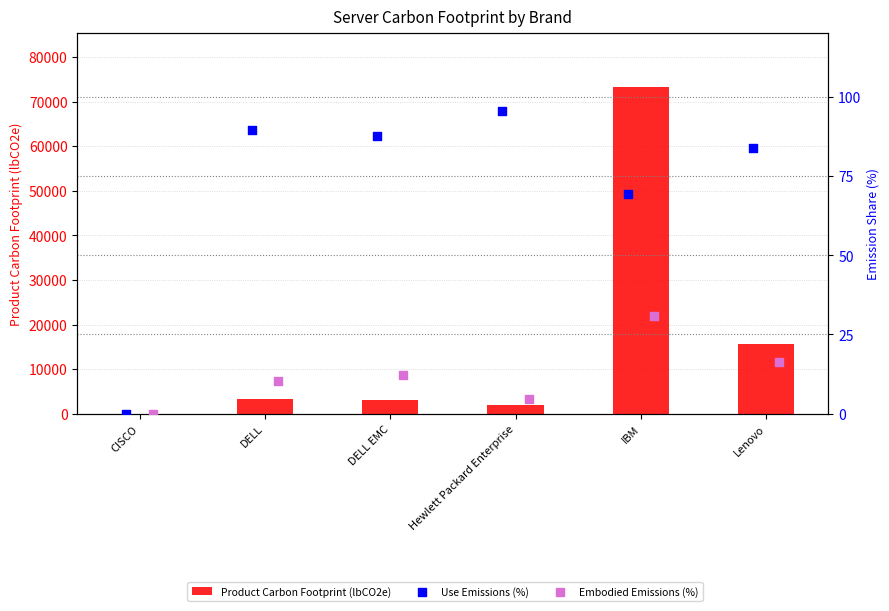

Is the value of Product Carbon Footprint (lbCO2e) at CISCO greater than the value of Embodied Emissions (%) at DELL EMC?

No